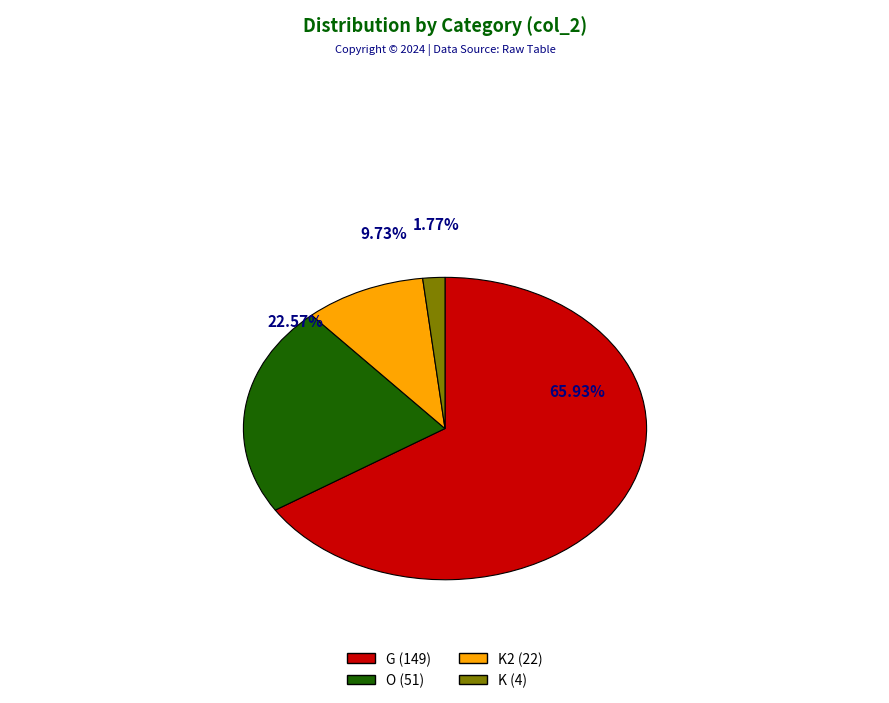

Is there any slice that represents more than half of the pie?

Yes